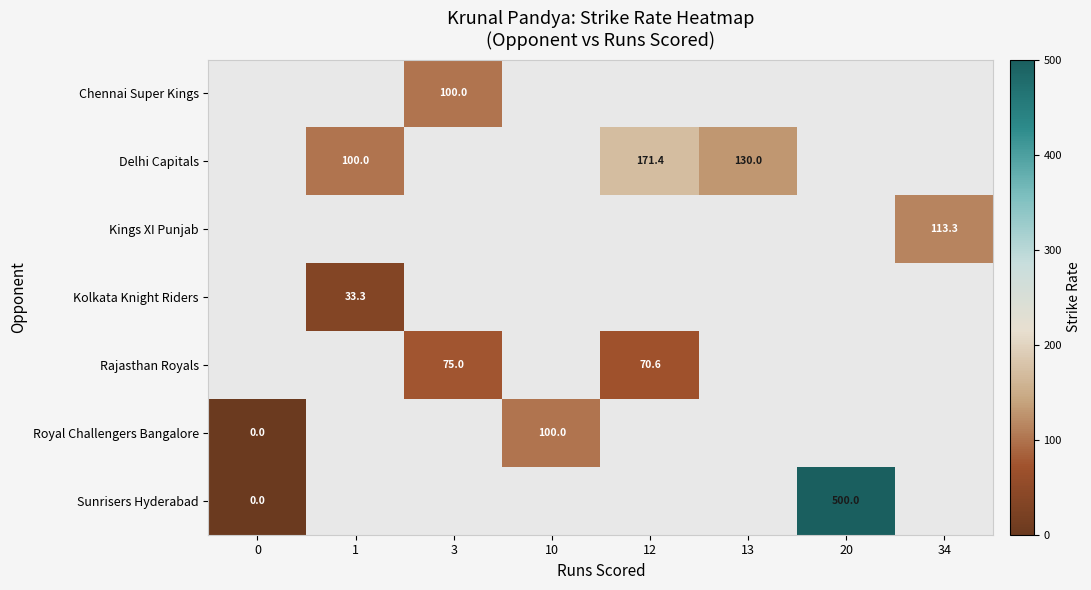

Which series has the widest spread of values?

Sunrisers Hyderabad